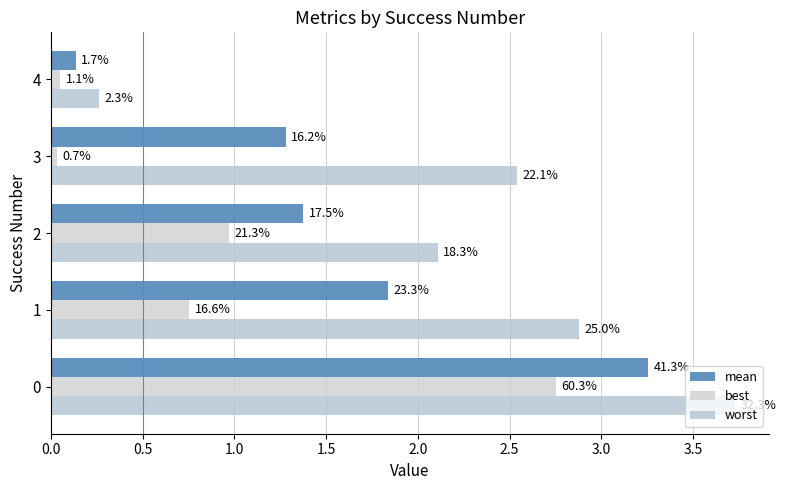

What is the difference between the maximum and minimum values in the best series?

2.7